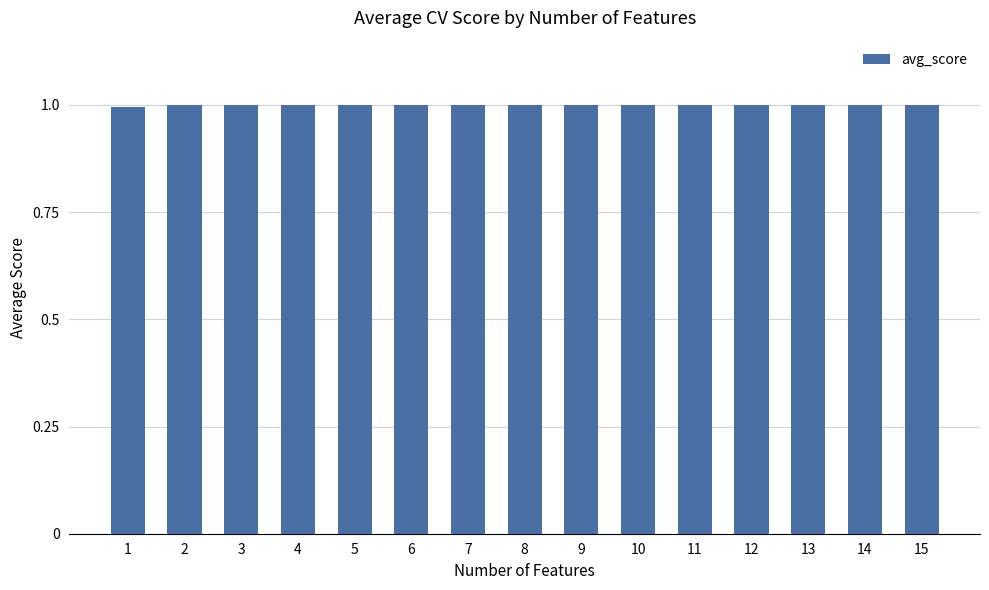

What is the sum of all values?

15.0